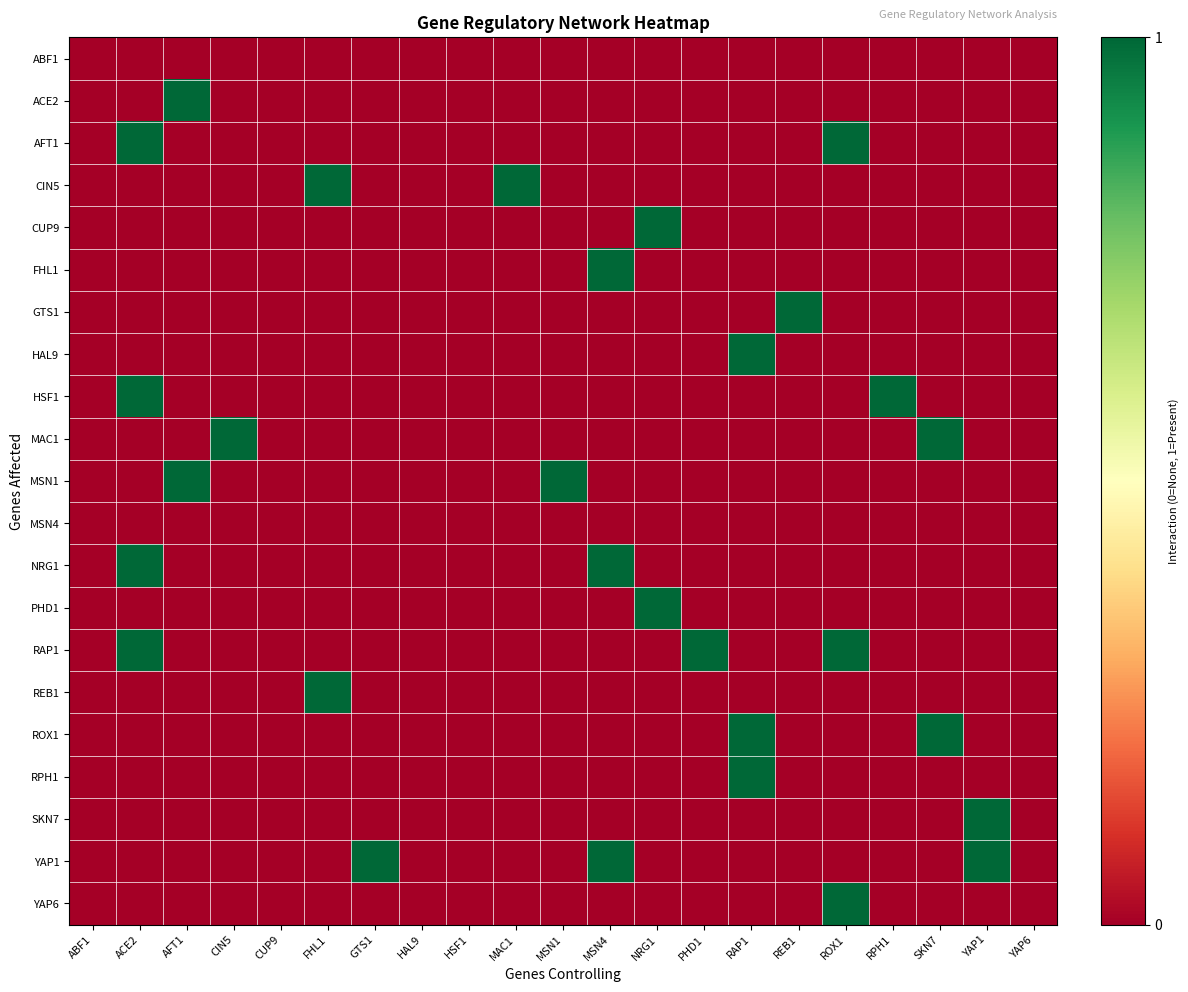

Reading left to right, what are all the values shown in this chart?

ABF1: ABF1=0	ACE2=0	AFT1=0	CIN5=0	CUP9=0	FHL1=0	GTS1=0	HAL9=0	HSF1=0	MAC1=0	MSN1=0	MSN4=0	NRG1=0	PHD1=0	RAP1=0	REB1=0	ROX1=0	RPH1=0	SKN7=0	YAP1=0	YAP6=0
ACE2: ABF1=0	ACE2=0	AFT1=1	CIN5=0	CUP9=0	FHL1=0	GTS1=0	HAL9=0	HSF1=0	MAC1=0	MSN1=0	MSN4=0	NRG1=0	PHD1=0	RAP1=0	REB1=0	ROX1=0	RPH1=0	SKN7=0	YAP1=0	YAP6=0
AFT1: ABF1=0	ACE2=1	AFT1=0	CIN5=0	CUP9=0	FHL1=0	GTS1=0	HAL9=0	HSF1=0	MAC1=0	MSN1=0	MSN4=0	NRG1=0	PHD1=0	RAP1=0	REB1=0	ROX1=1	RPH1=0	SKN7=0	YAP1=0	YAP6=0
CIN5: ABF1=0	ACE2=0	AFT1=0	CIN5=0	CUP9=0	FHL1=1	GTS1=0	HAL9=0	HSF1=0	MAC1=1	MSN1=0	MSN4=0	NRG1=0	PHD1=0	RAP1=0	REB1=0	ROX1=0	RPH1=0	SKN7=0	YAP1=0	YAP6=0
CUP9: ABF1=0	ACE2=0	AFT1=0	CIN5=0	CUP9=0	FHL1=0	GTS1=0	HAL9=0	HSF1=0	MAC1=0	MSN1=0	MSN4=0	NRG1=1	PHD1=0	RAP1=0	REB1=0	ROX1=0	RPH1=0	SKN7=0	YAP1=0	YAP6=0
FHL1: ABF1=0	ACE2=0	AFT1=0	CIN5=0	CUP9=0	FHL1=0	GTS1=0	HAL9=0	HSF1=0	MAC1=0	MSN1=0	MSN4=1	NRG1=0	PHD1=0	RAP1=0	REB1=0	ROX1=0	RPH1=0	SKN7=0	YAP1=0	YAP6=0
GTS1: ABF1=0	ACE2=0	AFT1=0	CIN5=0	CUP9=0	FHL1=0	GTS1=0	HAL9=0	HSF1=0	MAC1=0	MSN1=0	MSN4=0	NRG1=0	PHD1=0	RAP1=0	REB1=1	ROX1=0	RPH1=0	SKN7=0	YAP1=0	YAP6=0
HAL9: ABF1=0	ACE2=0	AFT1=0	CIN5=0	CUP9=0	FHL1=0	GTS1=0	HAL9=0	HSF1=0	MAC1=0	MSN1=0	MSN4=0	NRG1=0	PHD1=0	RAP1=1	REB1=0	ROX1=0	RPH1=0	SKN7=0	YAP1=0	YAP6=0
HSF1: ABF1=0	ACE2=1	AFT1=0	CIN5=0	CUP9=0	FHL1=0	GTS1=0	HAL9=0	HSF1=0	MAC1=0	MSN1=0	MSN4=0	NRG1=0	PHD1=0	RAP1=0	REB1=0	ROX1=0	RPH1=1	SKN7=0	YAP1=0	YAP6=0
MAC1: ABF1=0	ACE2=0	AFT1=0	CIN5=1	CUP9=0	FHL1=0	GTS1=0	HAL9=0	HSF1=0	MAC1=0	MSN1=0	MSN4=0	NRG1=0	PHD1=0	RAP1=0	REB1=0	ROX1=0	RPH1=0	SKN7=1	YAP1=0	YAP6=0
MSN1: ABF1=0	ACE2=0	AFT1=1	CIN5=0	CUP9=0	FHL1=0	GTS1=0	HAL9=0	HSF1=0	MAC1=0	MSN1=1	MSN4=0	NRG1=0	PHD1=0	RAP1=0	REB1=0	ROX1=0	RPH1=0	SKN7=0	YAP1=0	YAP6=0
MSN4: ABF1=0	ACE2=0	AFT1=0	CIN5=0	CUP9=0	FHL1=0	GTS1=0	HAL9=0	HSF1=0	MAC1=0	MSN1=0	MSN4=0	NRG1=0	PHD1=0	RAP1=0	REB1=0	ROX1=0	RPH1=0	SKN7=0	YAP1=0	YAP6=0
NRG1: ABF1=0	ACE2=1	AFT1=0	CIN5=0	CUP9=0	FHL1=0	GTS1=0	HAL9=0	HSF1=0	MAC1=0	MSN1=0	MSN4=1	NRG1=0	PHD1=0	RAP1=0	REB1=0	ROX1=0	RPH1=0	SKN7=0	YAP1=0	YAP6=0
PHD1: ABF1=0	ACE2=0	AFT1=0	CIN5=0	CUP9=0	FHL1=0	GTS1=0	HAL9=0	HSF1=0	MAC1=0	MSN1=0	MSN4=0	NRG1=1	PHD1=0	RAP1=0	REB1=0	ROX1=0	RPH1=0	SKN7=0	YAP1=0	YAP6=0
RAP1: ABF1=0	ACE2=1	AFT1=0	CIN5=0	CUP9=0	FHL1=0	GTS1=0	HAL9=0	HSF1=0	MAC1=0	MSN1=0	MSN4=0	NRG1=0	PHD1=1	RAP1=0	REB1=0	ROX1=1	RPH1=0	SKN7=0	YAP1=0	YAP6=0
REB1: ABF1=0	ACE2=0	AFT1=0	CIN5=0	CUP9=0	FHL1=1	GTS1=0	HAL9=0	HSF1=0	MAC1=0	MSN1=0	MSN4=0	NRG1=0	PHD1=0	RAP1=0	REB1=0	ROX1=0	RPH1=0	SKN7=0	YAP1=0	YAP6=0
ROX1: ABF1=0	ACE2=0	AFT1=0	CIN5=0	CUP9=0	FHL1=0	GTS1=0	HAL9=0	HSF1=0	MAC1=0	MSN1=0	MSN4=0	NRG1=0	PHD1=0	RAP1=1	REB1=0	ROX1=0	RPH1=0	SKN7=1	YAP1=0	YAP6=0
RPH1: ABF1=0	ACE2=0	AFT1=0	CIN5=0	CUP9=0	FHL1=0	GTS1=0	HAL9=0	HSF1=0	MAC1=0	MSN1=0	MSN4=0	NRG1=0	PHD1=0	RAP1=1	REB1=0	ROX1=0	RPH1=0	SKN7=0	YAP1=0	YAP6=0
SKN7: ABF1=0	ACE2=0	AFT1=0	CIN5=0	CUP9=0	FHL1=0	GTS1=0	HAL9=0	HSF1=0	MAC1=0	MSN1=0	MSN4=0	NRG1=0	PHD1=0	RAP1=0	REB1=0	ROX1=0	RPH1=0	SKN7=0	YAP1=1	YAP6=0
YAP1: ABF1=0	ACE2=0	AFT1=0	CIN5=0	CUP9=0	FHL1=0	GTS1=1	HAL9=0	HSF1=0	MAC1=0	MSN1=0	MSN4=1	NRG1=0	PHD1=0	RAP1=0	REB1=0	ROX1=0	RPH1=0	SKN7=0	YAP1=1	YAP6=0
YAP6: ABF1=0	ACE2=0	AFT1=0	CIN5=0	CUP9=0	FHL1=0	GTS1=0	HAL9=0	HSF1=0	MAC1=0	MSN1=0	MSN4=0	NRG1=0	PHD1=0	RAP1=0	REB1=0	ROX1=1	RPH1=0	SKN7=0	YAP1=0	YAP6=0